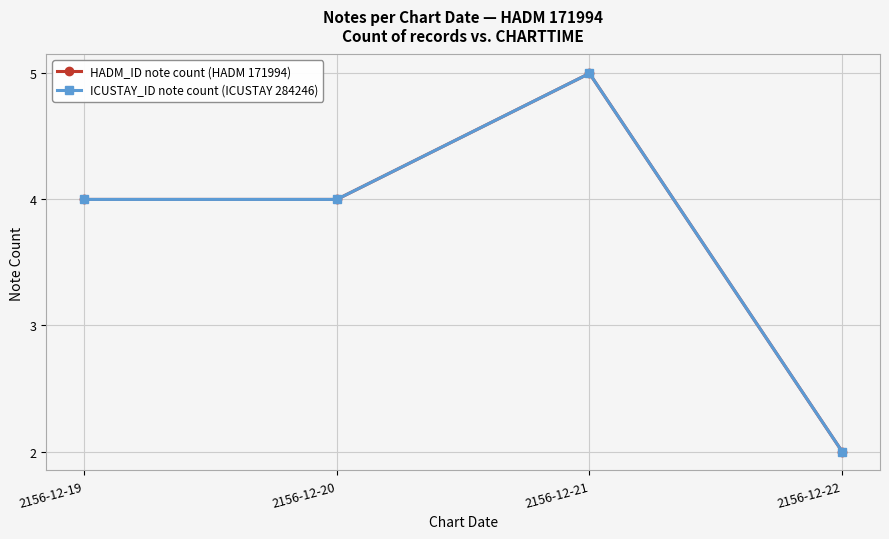

Reading left to right, what are all the values shown in this chart?

HADM_ID note count (HADM 171994): 2156-12-19=4	2156-12-20=4	2156-12-21=5	2156-12-22=2
ICUSTAY_ID note count (ICUSTAY 284246): 2156-12-19=4	2156-12-20=4	2156-12-21=5	2156-12-22=2